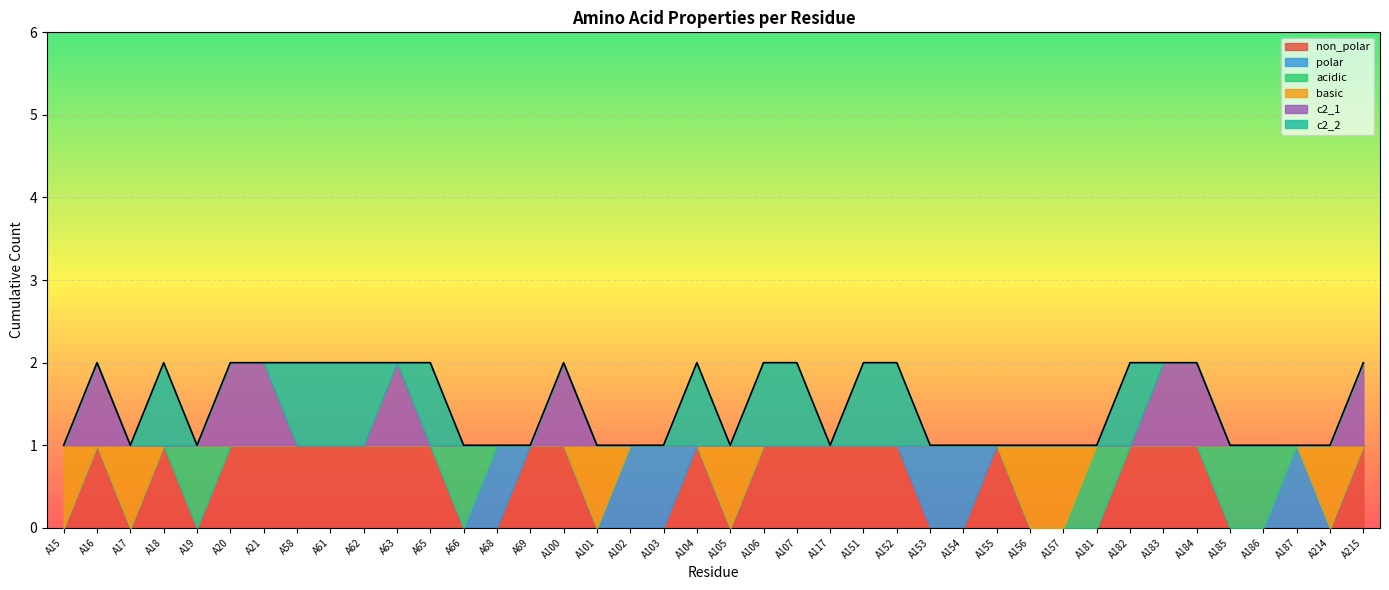

Where is the first local maximum for polar?

A68